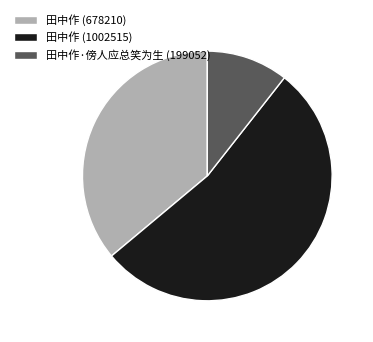

Rank the categories by value from lowest to highest.

田中作·傍人应总笑为生 (199052), 田中作 (678210), 田中作 (1002515)